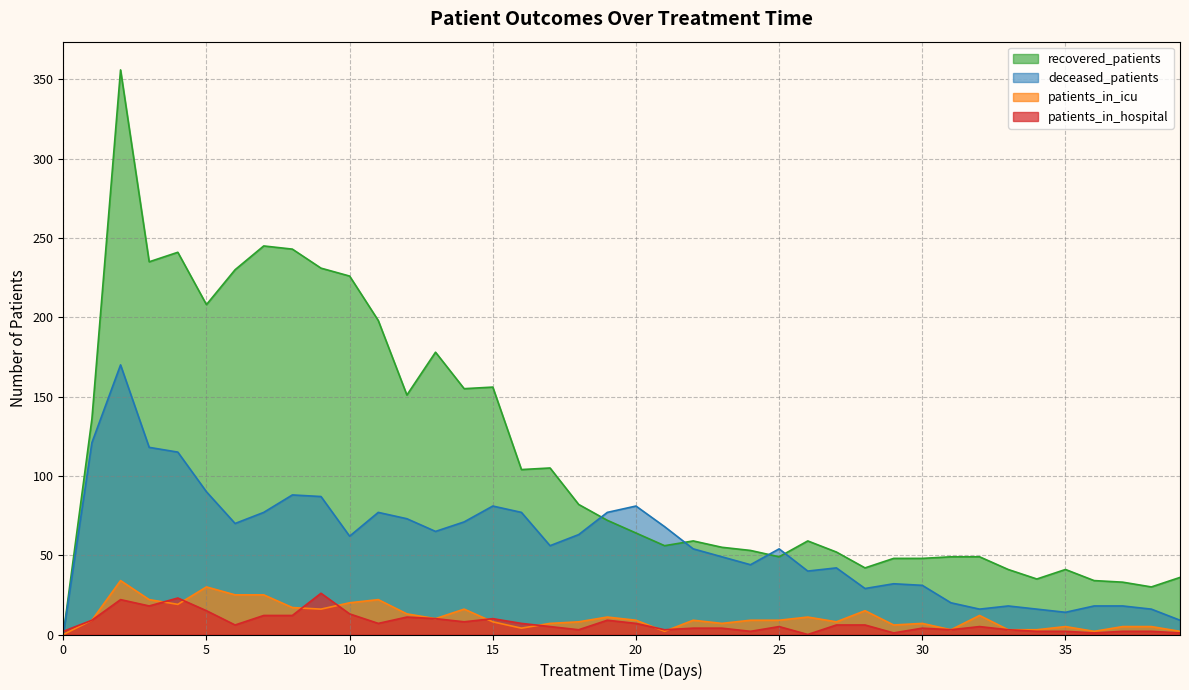

Between 19 and 36, which series saw the biggest shift?

deceased_patients